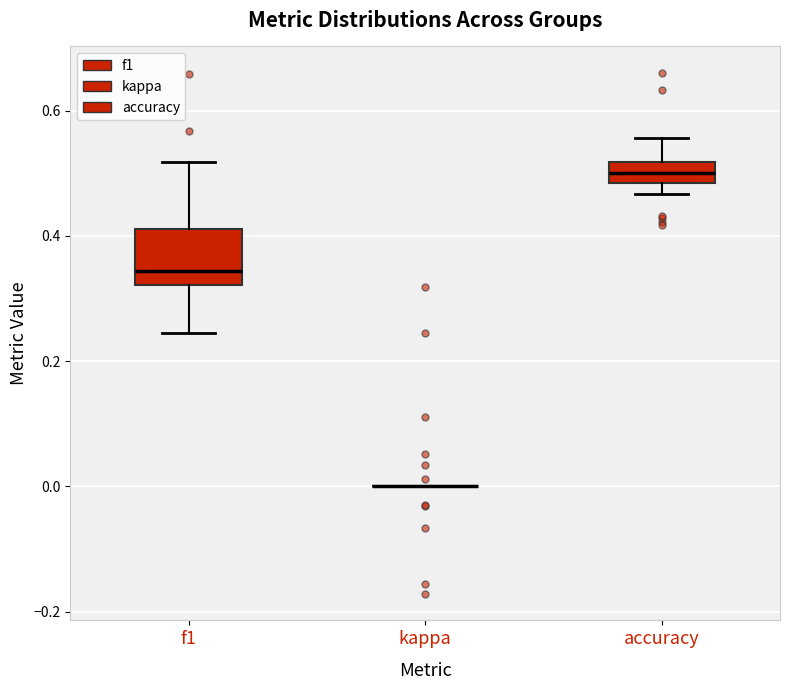

Reading left to right, transcribe this box plot: for each box, give where its median line is, the range the box spans, and where its two whiskers end, as read against the y-axis. The values are not printed on the chart, so give them approximately, as read against the axis.

f1: median 0.34, box 0.32 to 0.42, whiskers 0.24 to 0.52
kappa: box collapsed to a line at 0.00, whiskers 0.00 to 0.00
accuracy: median 0.50, box 0.48 to 0.52, whiskers 0.46 to 0.56